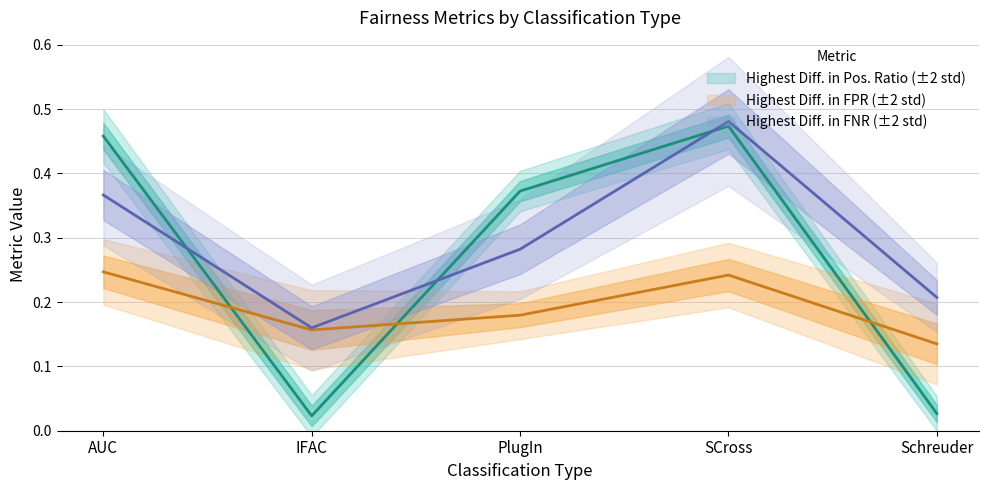

List the labels in order of Highest Diff. in Pos. Ratio mean value, smallest first.

IFAC, Schreuder, PlugIn, AUC, SCross